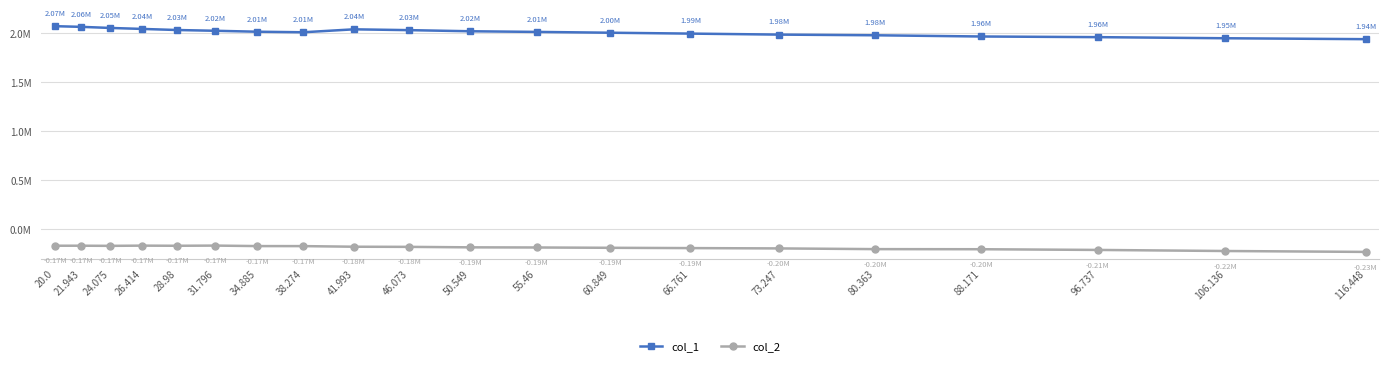

Does the chart display data point markers on the line(s)?

Yes